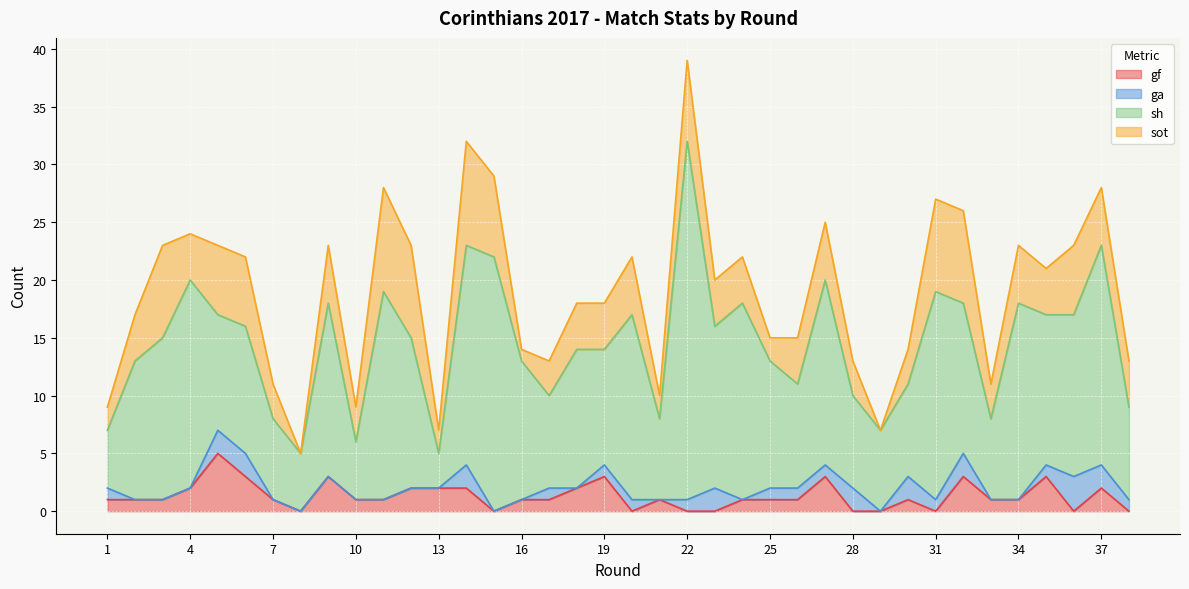

Which series has the largest total across all categories?

sh